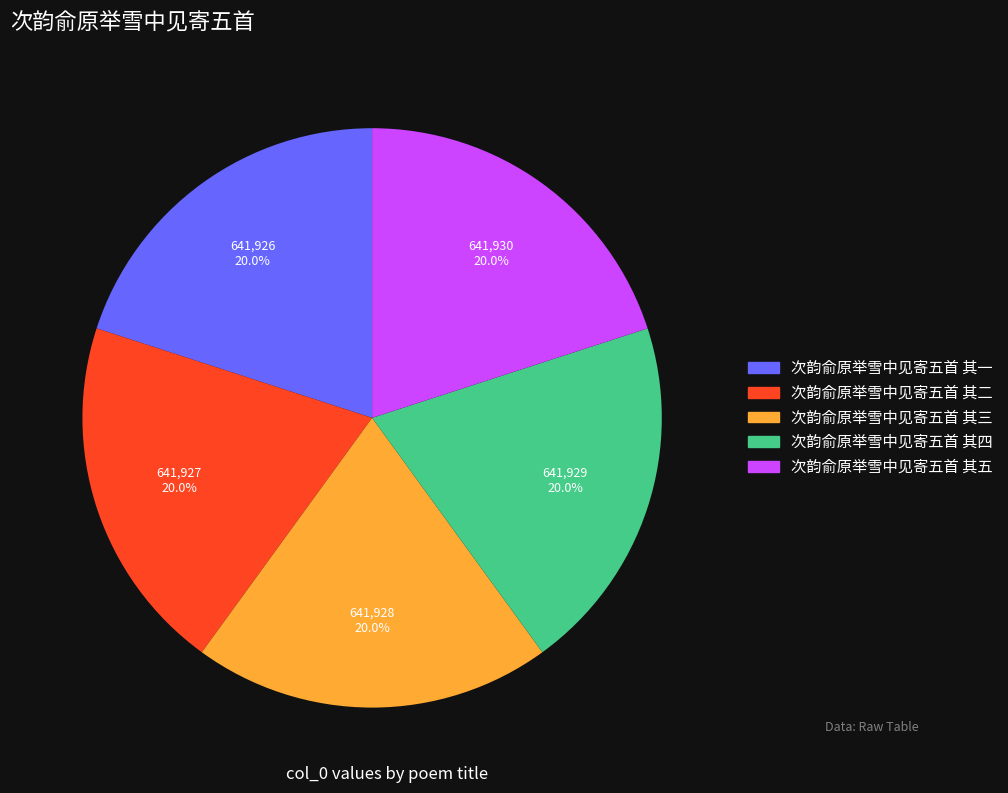

What is the ratio of the value at 次韵俞原举雪中见寄五首 其四 to the value at 次韵俞原举雪中见寄五首 其二?

1.0